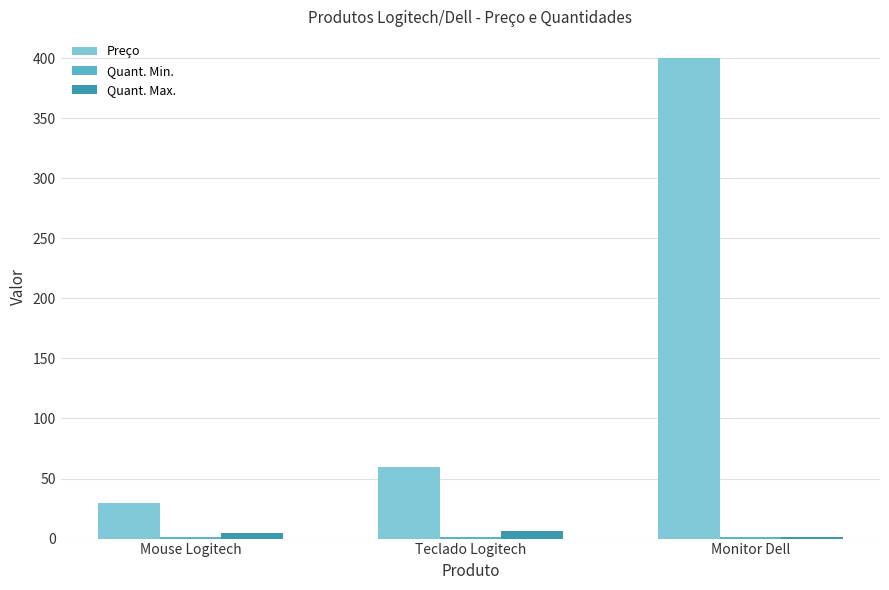

Which category has the highest value in the Preço series?

Monitor Dell